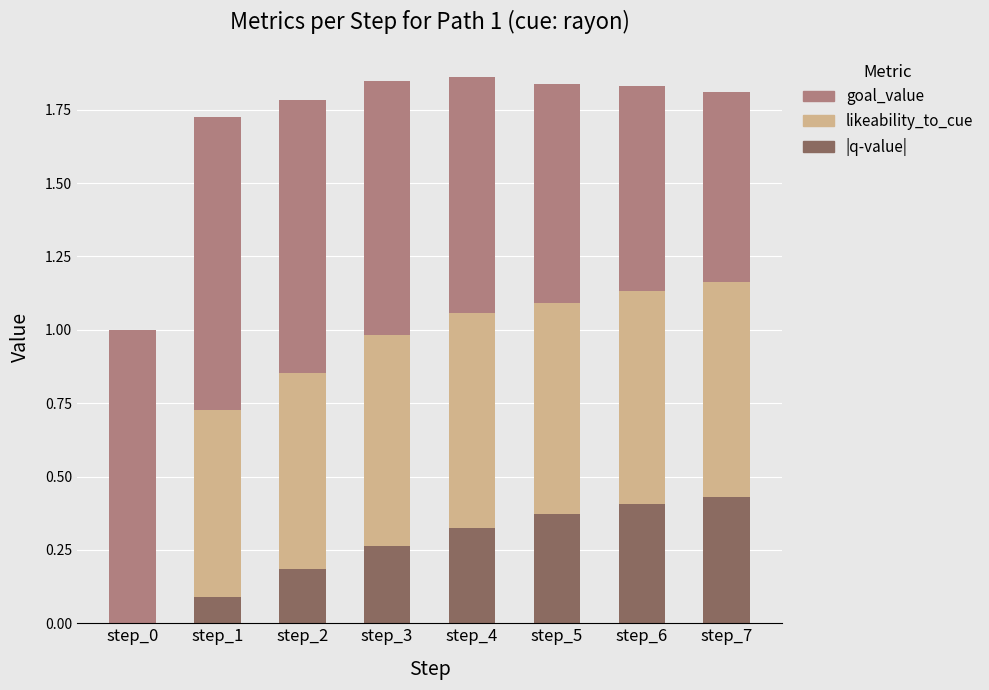

What is the total value across all series at step_7?

1.8